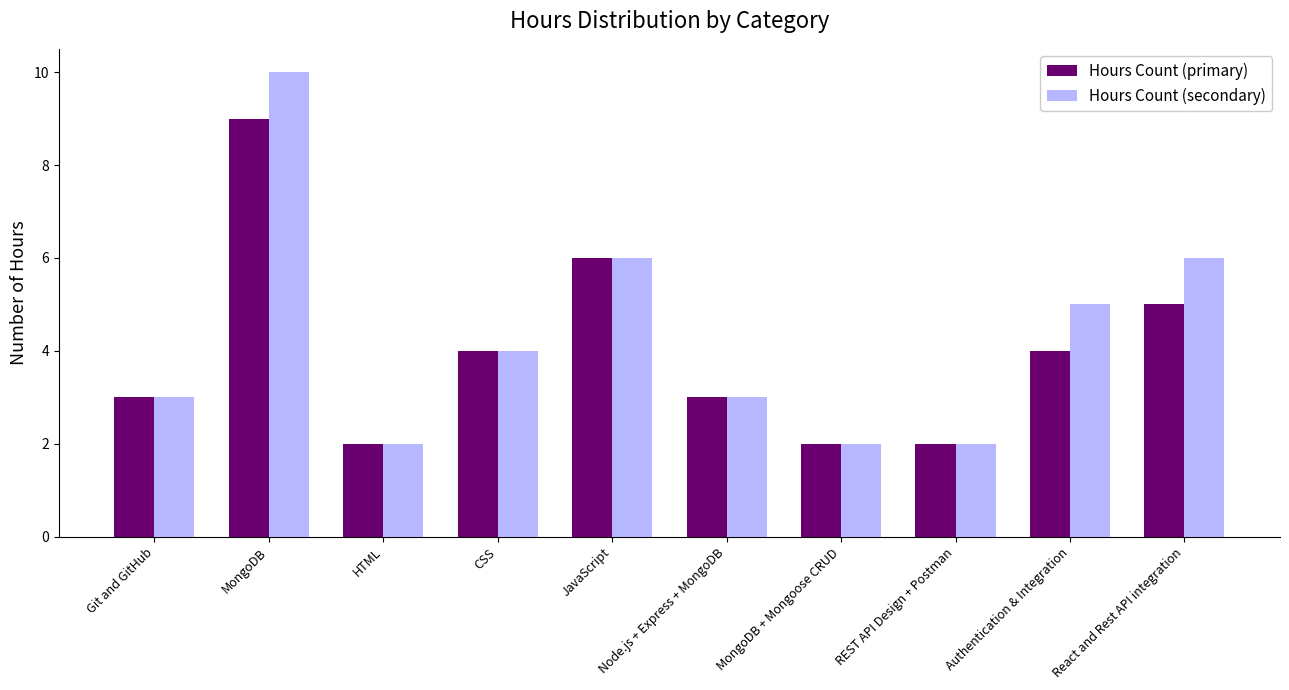

Between Authentication & Integration and Node.js + Express + MongoDB, which is larger?

Authentication & Integration